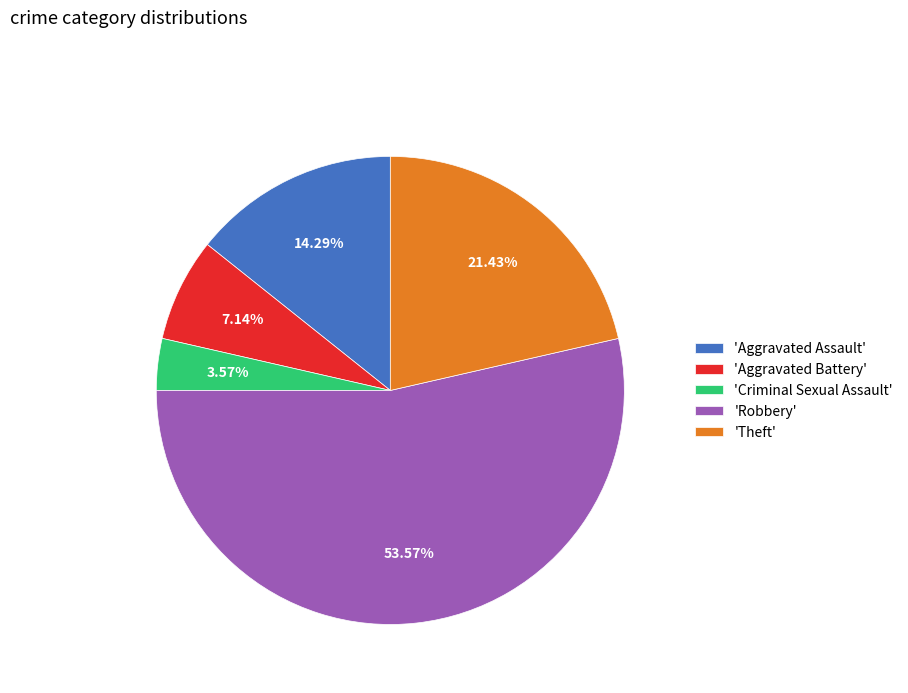

Which slice represents more than half of the pie?

'Robbery'